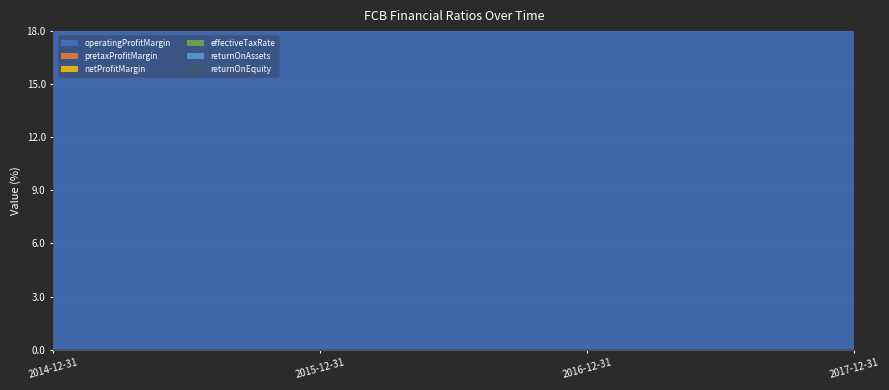

Reading right to left, what are all the values shown in this chart?

operatingProfitMargin: 2017-12-31=0.5	2016-12-31=0.5	2015-12-31=0.3	2014-12-31=0.7
pretaxProfitMargin: 2017-12-31=0.5	2016-12-31=0.5	2015-12-31=0.3	2014-12-31=0.4
netProfitMargin: 2017-12-31=0.4	2016-12-31=0.3	2015-12-31=0.3	2014-12-31=0.2
effectiveTaxRate: 2017-12-31=0.3	2016-12-31=0.4	2015-12-31=0.1	2014-12-31=0.4
returnOnAssets: 2017-12-31=0.0	2016-12-31=0.0	2015-12-31=0.0	2014-12-31=0.0
returnOnEquity: 2017-12-31=0.1	2016-12-31=0.1	2015-12-31=0.1	2014-12-31=0.0